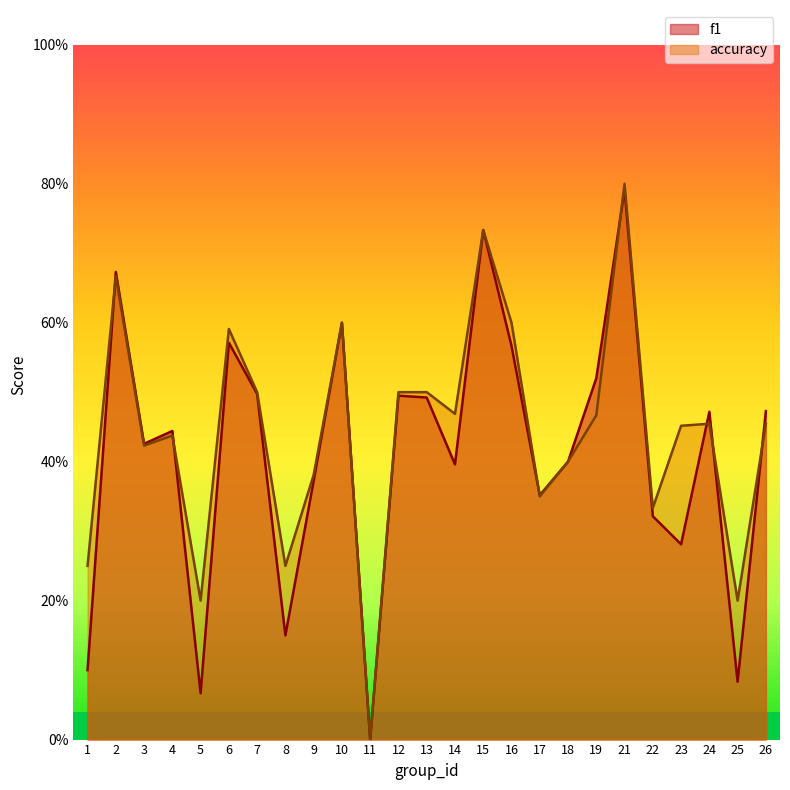

Reading left to right, what are all the values shown in this chart?

f1: 0.1	0.7	0.4	0.4	0.1	0.6	0.5	0.2	0.4	0.6	0.0	0.5	0.5	0.4	0.7	0.6	0.4	0.4	0.5	0.8	0.3	0.3	0.5	0.1	0.5
accuracy: 0.2	0.7	0.4	0.4	0.2	0.6	0.5	0.2	0.4	0.6	0.0	0.5	0.5	0.5	0.7	0.6	0.3	0.4	0.5	0.8	0.3	0.5	0.5	0.2	0.5